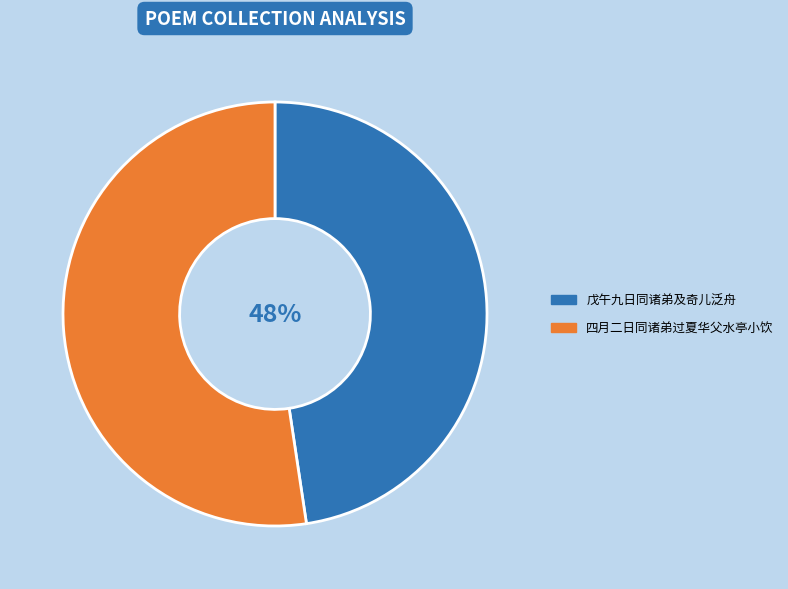

True or false: 戊午九日同诸弟及奇儿泛舟 accounts for 42% of the total.

False